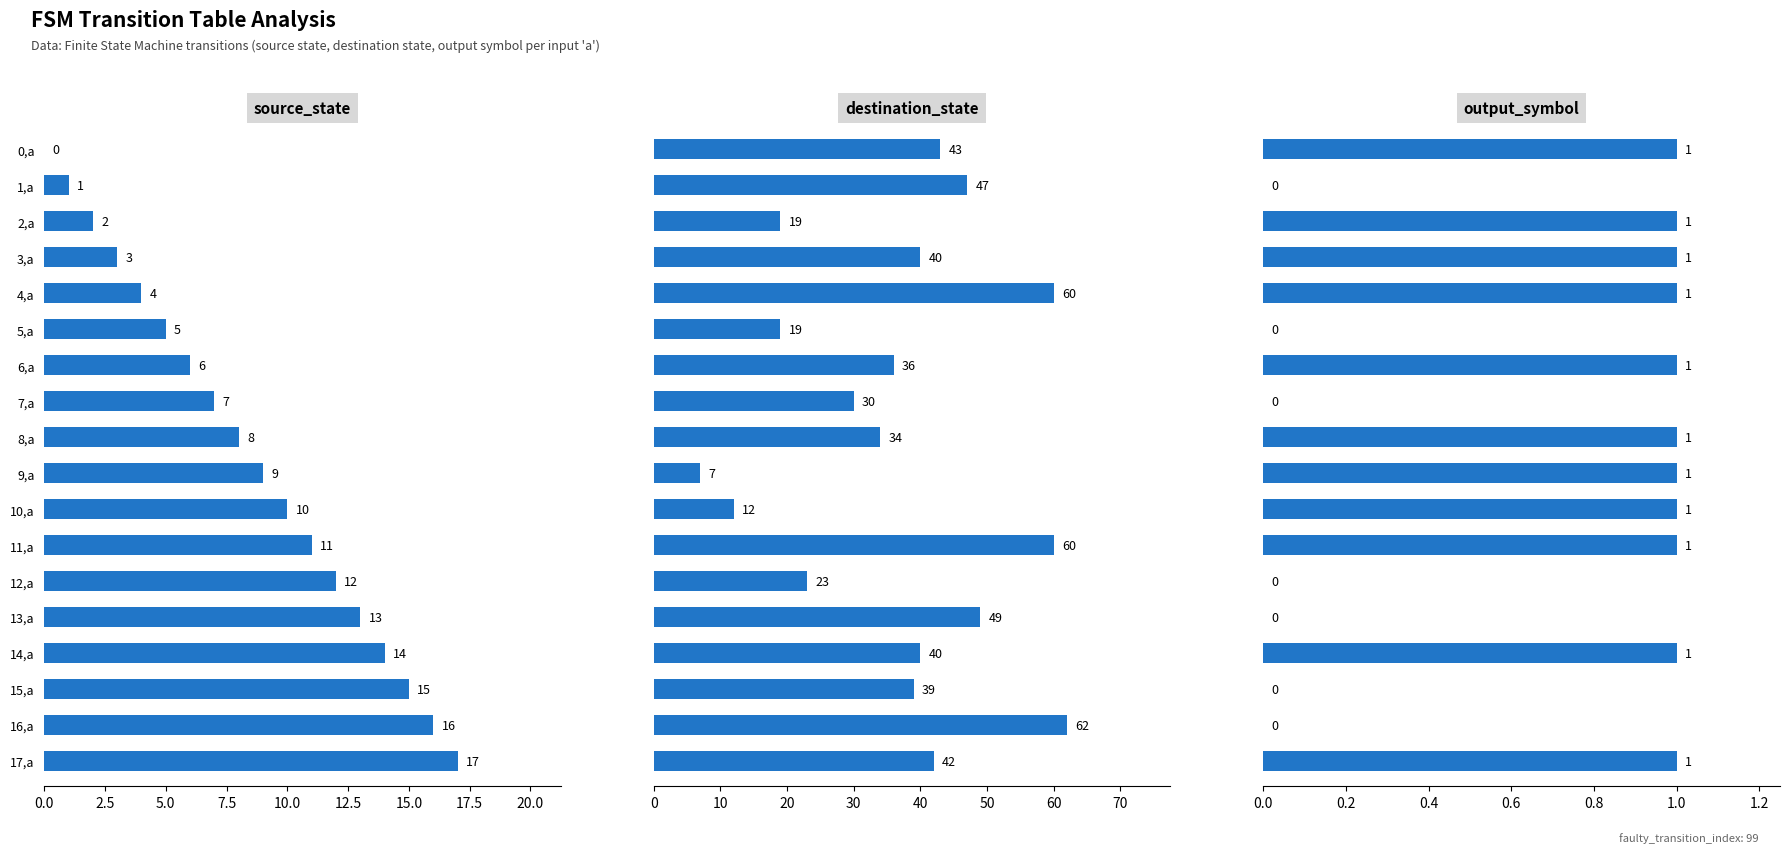

What position from the right is 6,a?

12